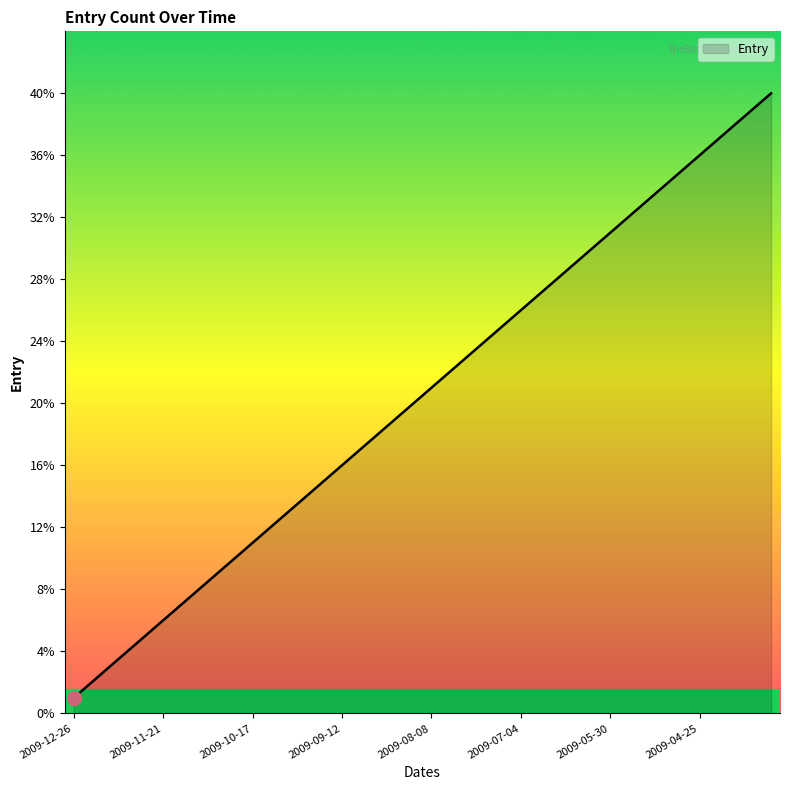

What is the minimum value shown in the chart?

1.0